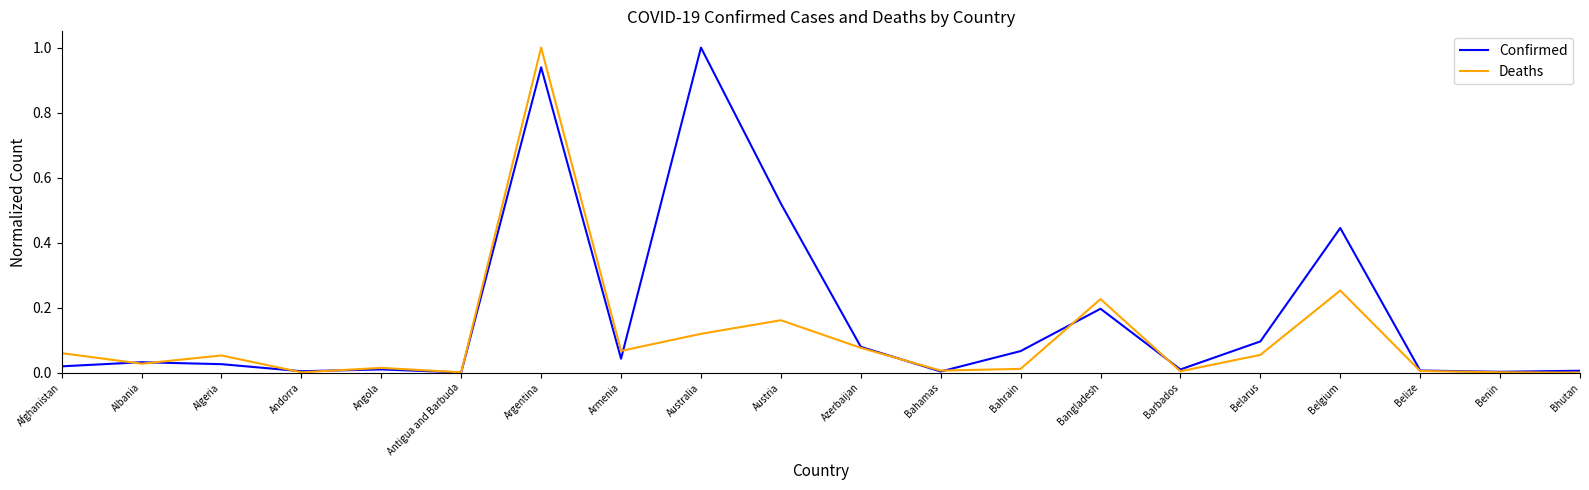

At which category does Deaths reach its first local peak?

Algeria